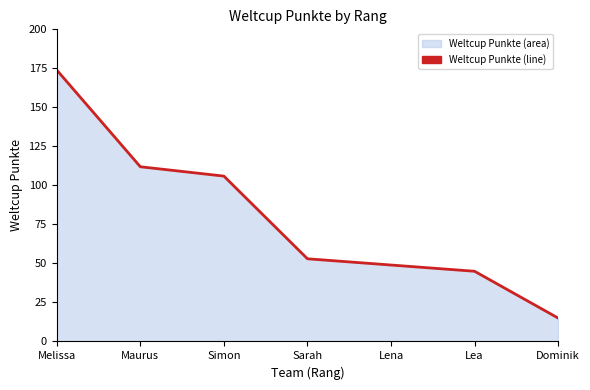

Is it true that the value at Melissa is 87?

False